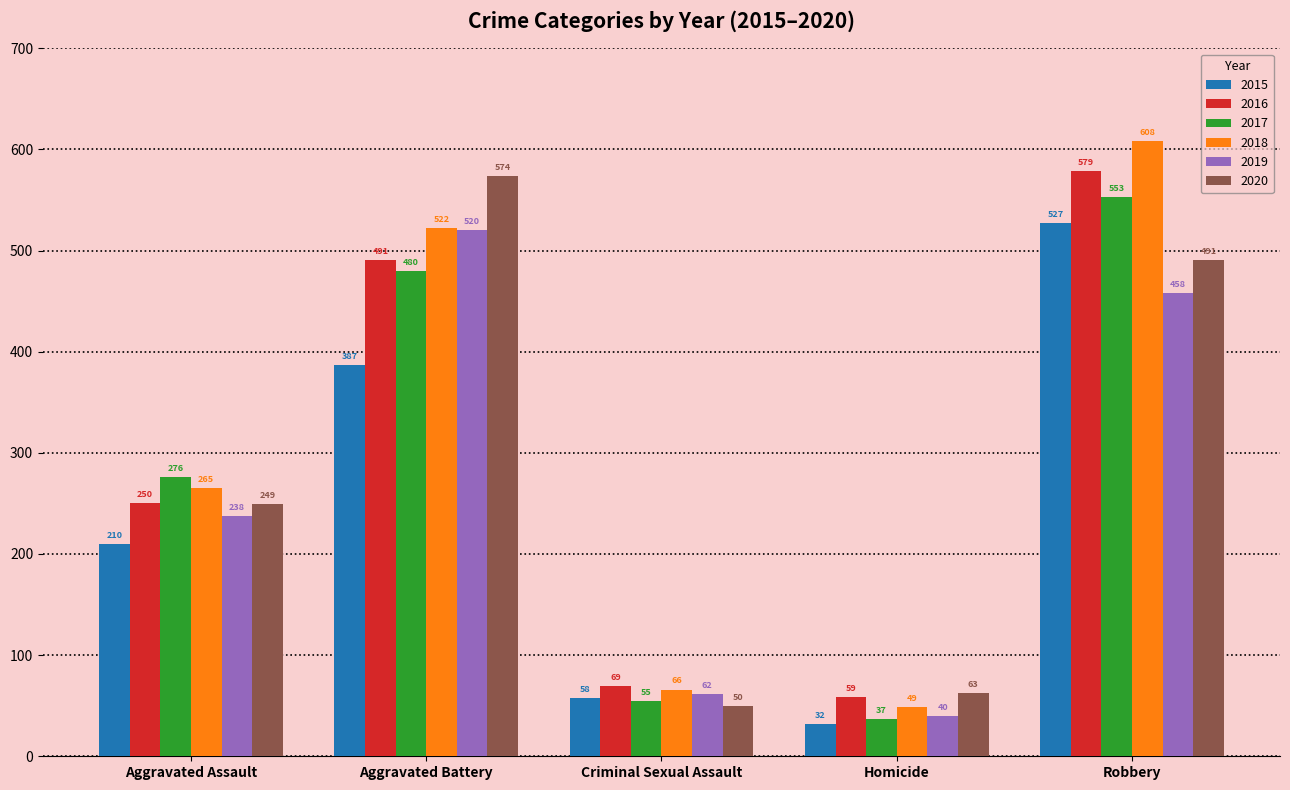

At which label does 2016 reach its minimum?

Homicide